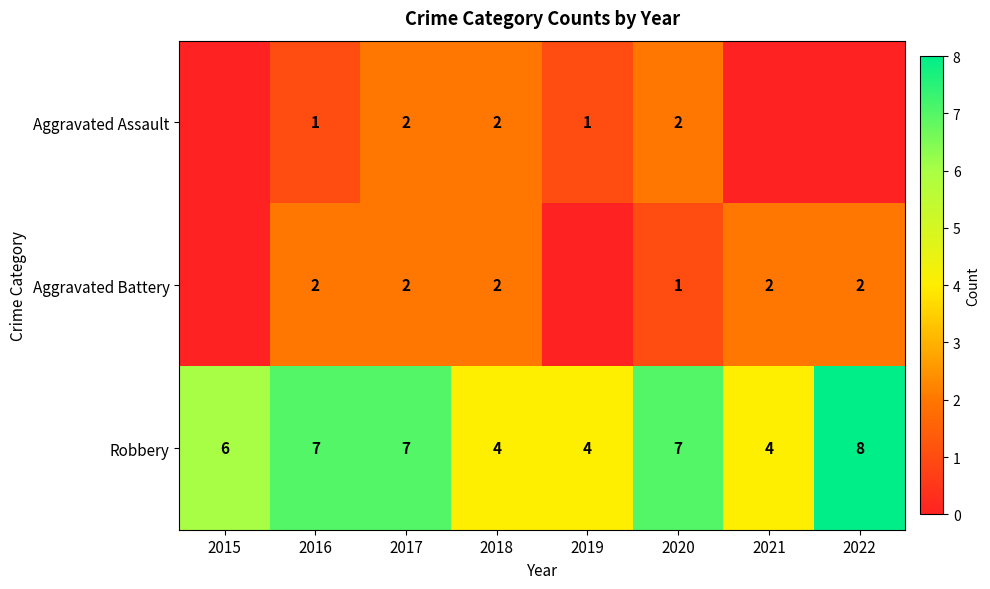

At 2016, list the series in order from smallest to largest.

Aggravated Assault, Aggravated Battery, Robbery